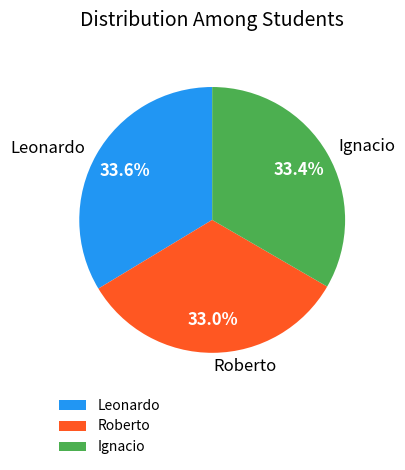

What percentage is the Ignacio slice, to the nearest percent?

33%